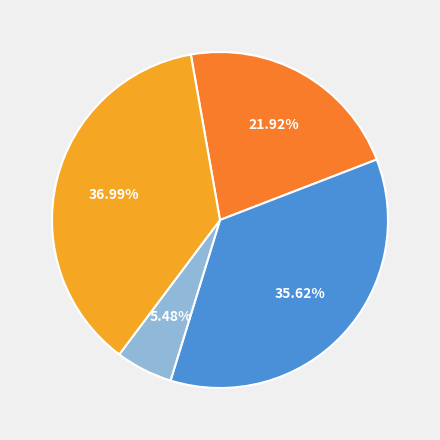

Is there any slice that represents more than half of the pie?

No